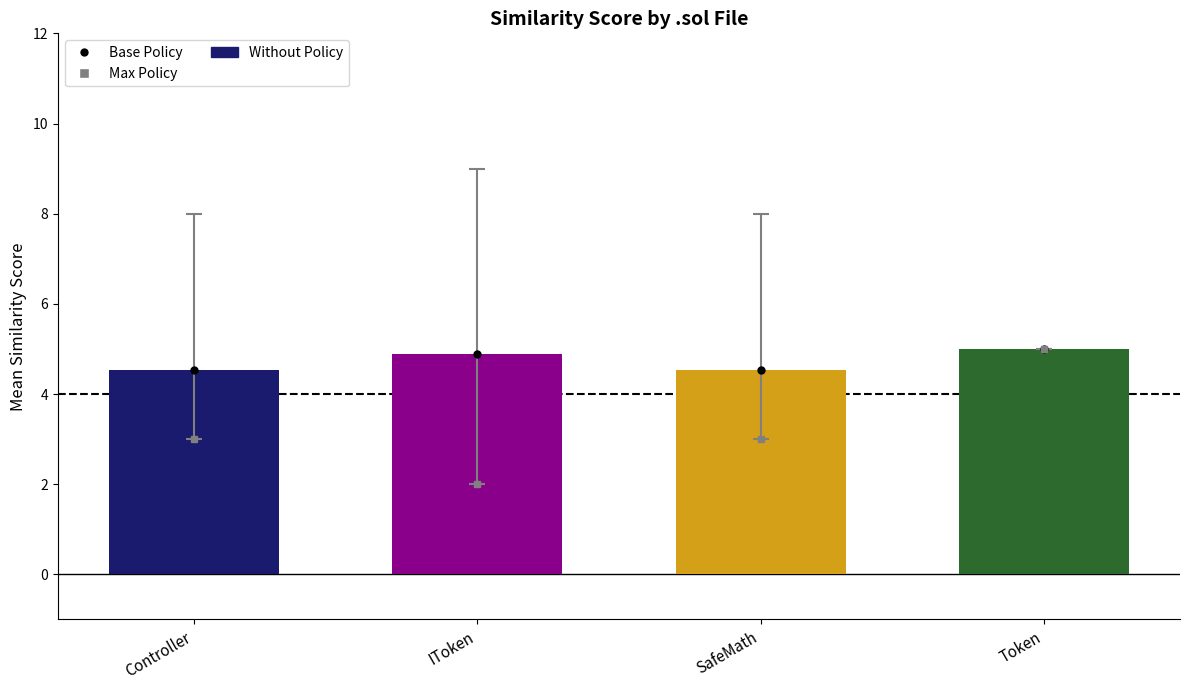

What is the label of the 3rd bar from the right?

IToken